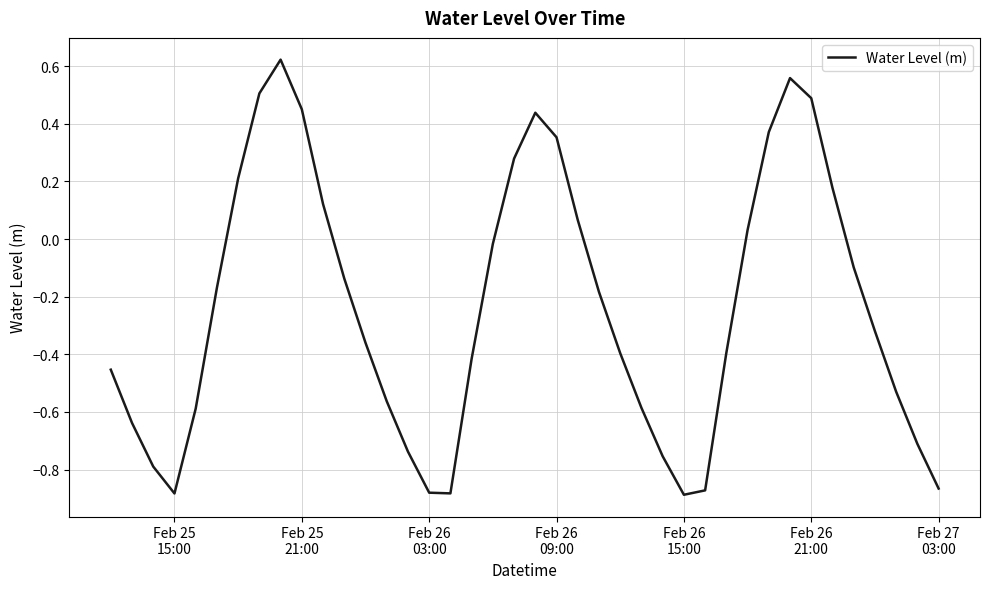

What is the difference between the maximum and minimum values?

1.5